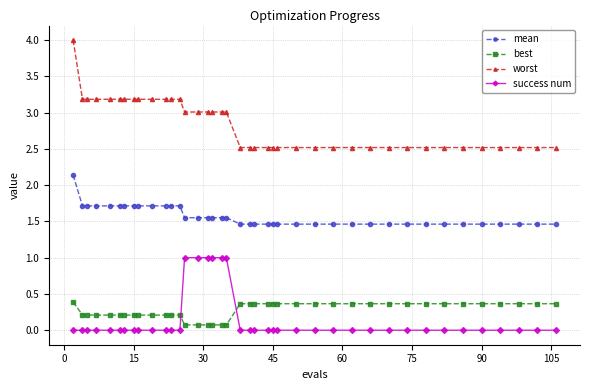

What is the highest value of the best series?

0.4